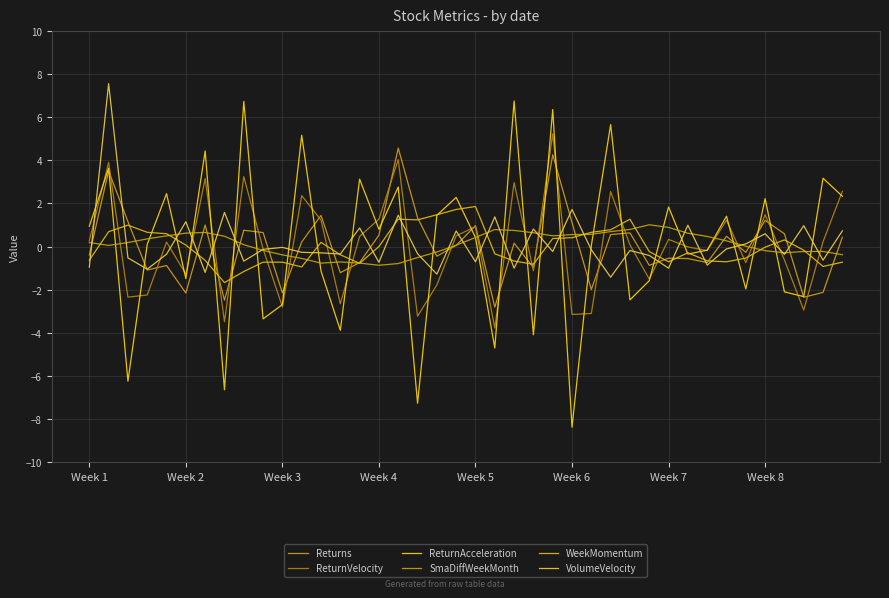

At which category is the sum across all series the highest?

Week 2